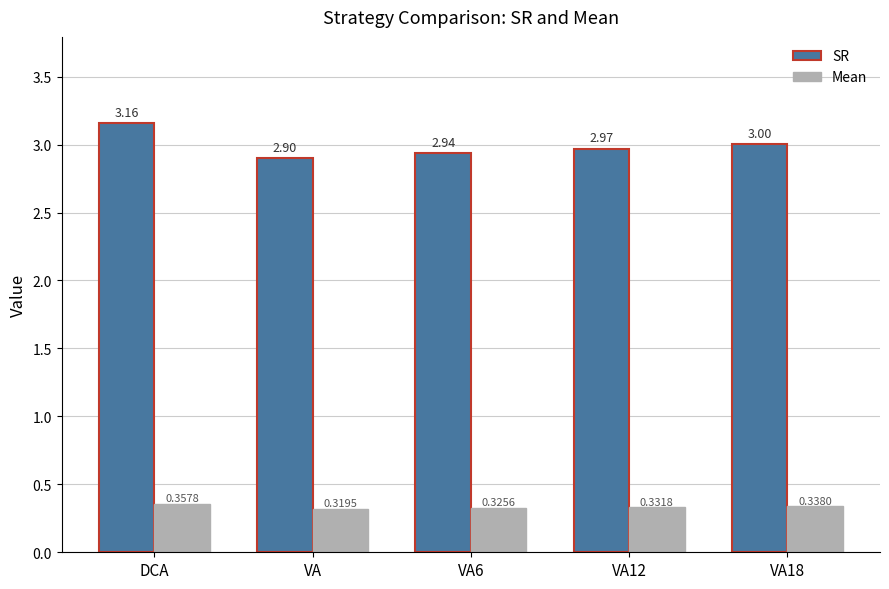

What is the sum of all SR values?

15.0